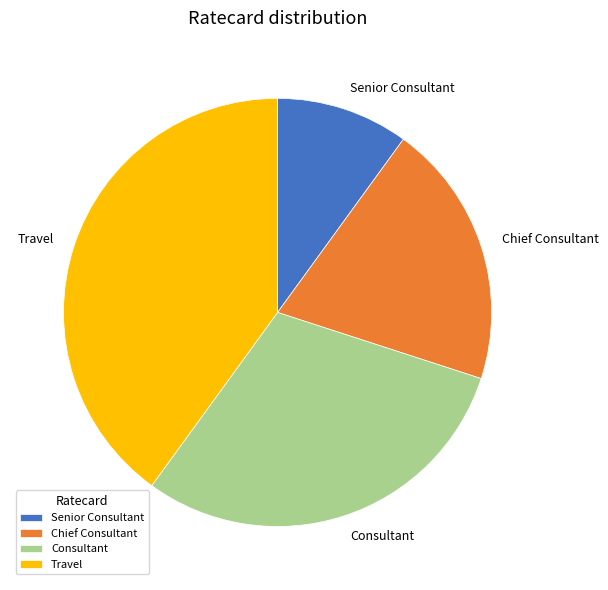

Is there a majority slice in this chart?

No